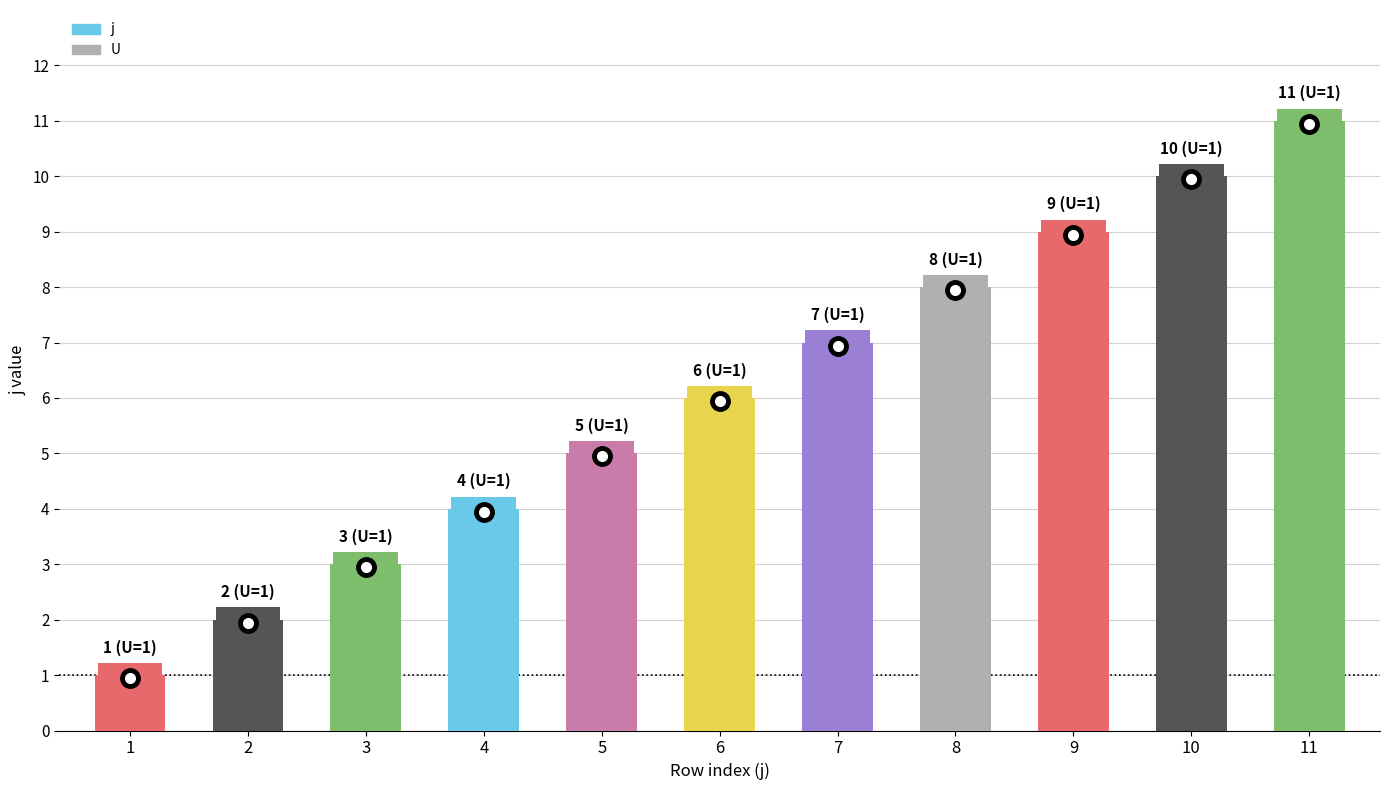

List the labels in order of value, largest first.

11, 10, 9, 8, 7, 6, 5, 4, 3, 2, 1